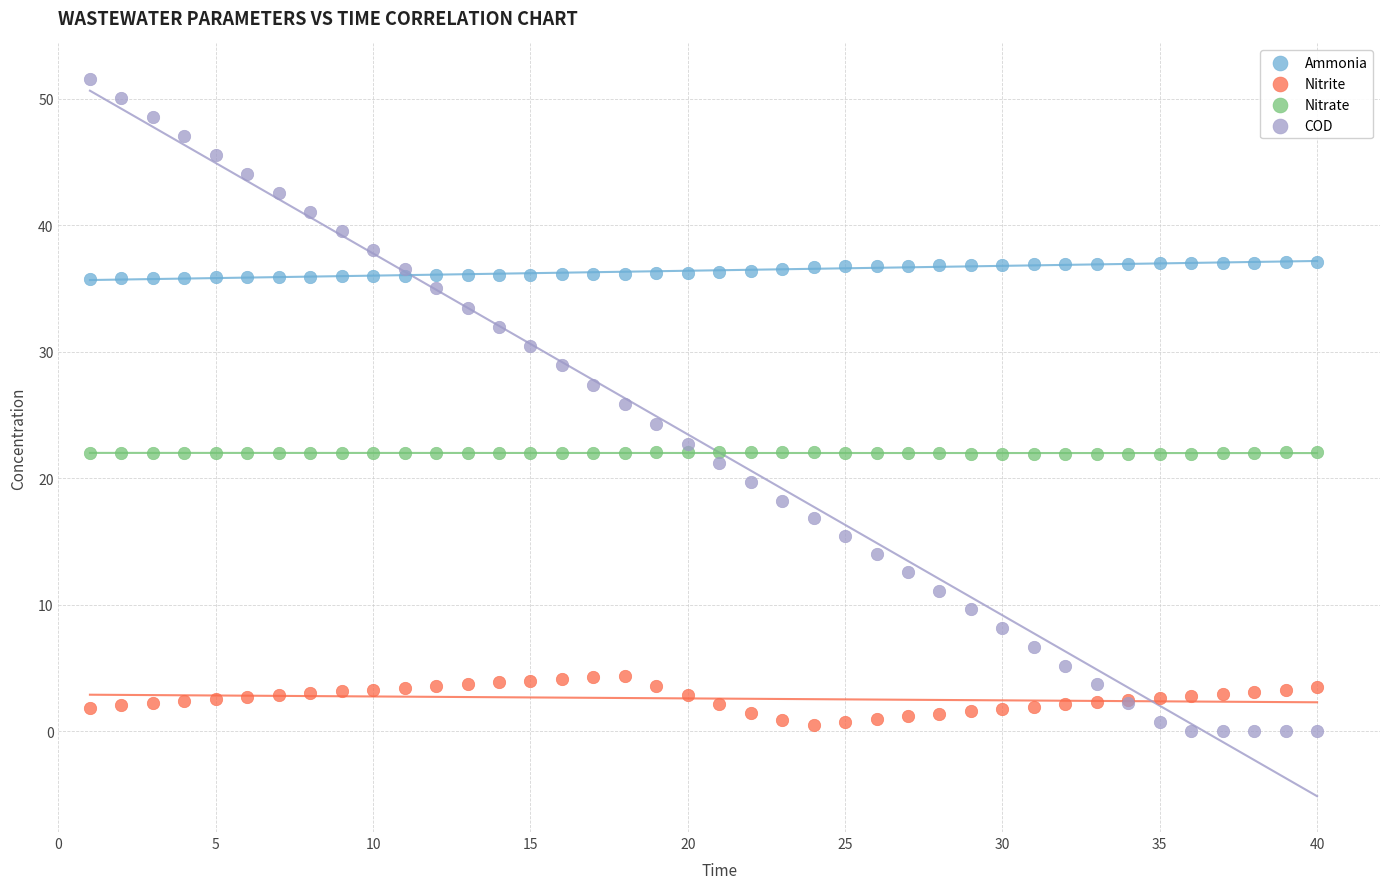

Which series contains the highest Y value?

COD